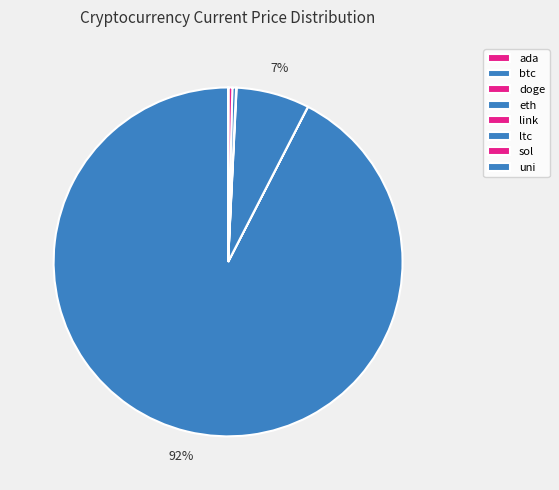

To the nearest percent, what is the average slice percentage?

12%